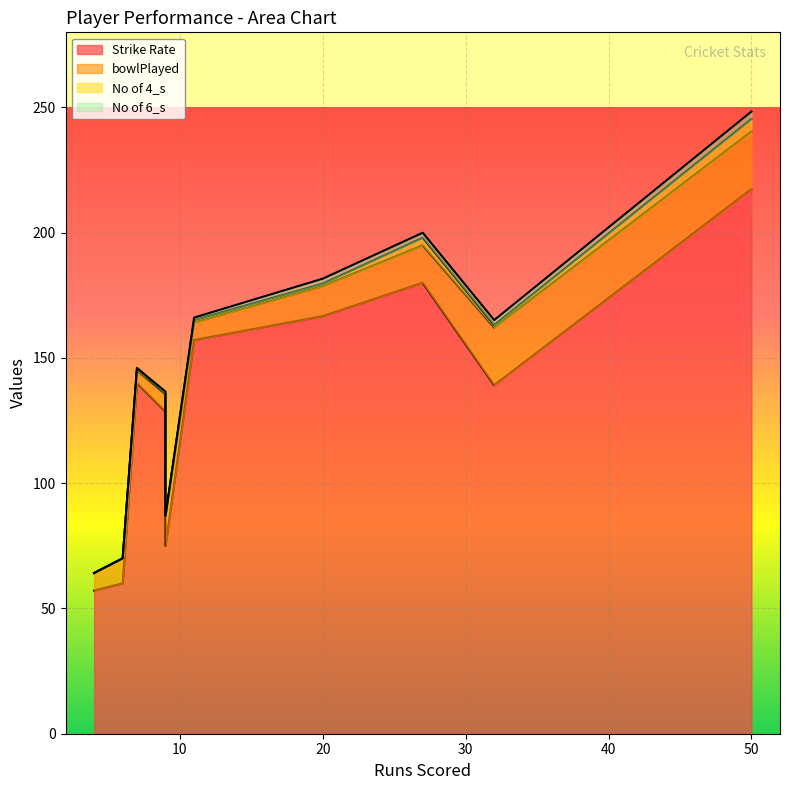

True or false: No of 6_s and Strike Rate intersect in this chart.

False